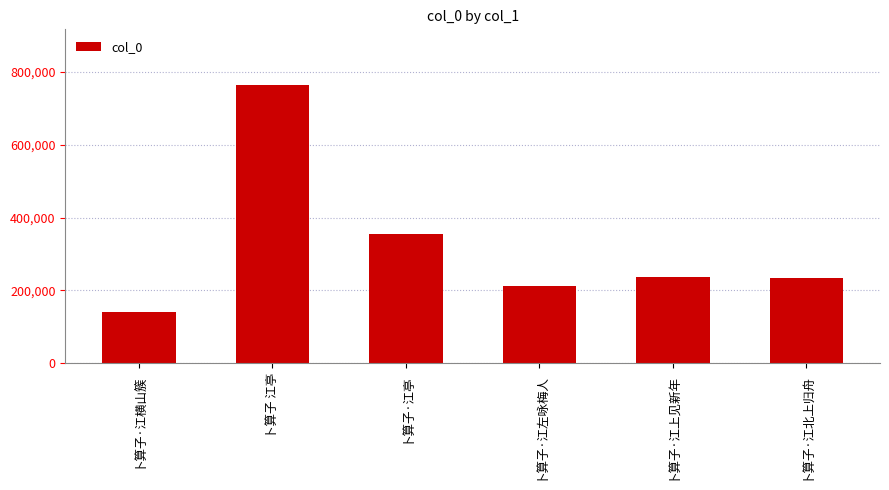

At which label does the data first exceed 235741?

卜算子 江亭